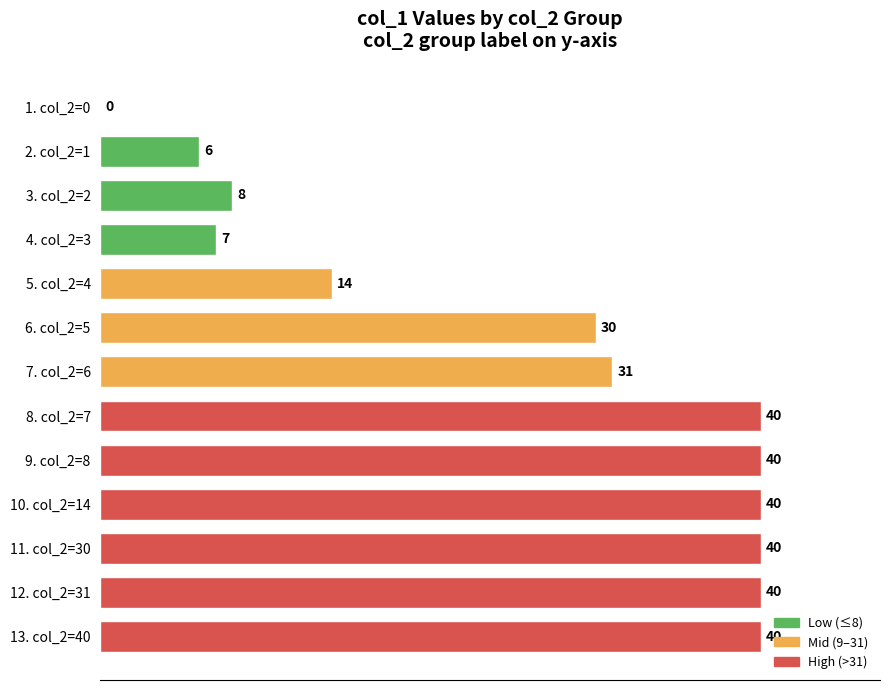

Reading bottom to top, list all the values displayed in this chart.

13. col_2=40=40	12. col_2=31=40	11. col_2=30=40	10. col_2=14=40	9. col_2=8=40	8. col_2=7=40	7. col_2=6=31	6. col_2=5=30	5. col_2=4=14	4. col_2=3=7	3. col_2=2=8	2. col_2=1=6	1. col_2=0=0